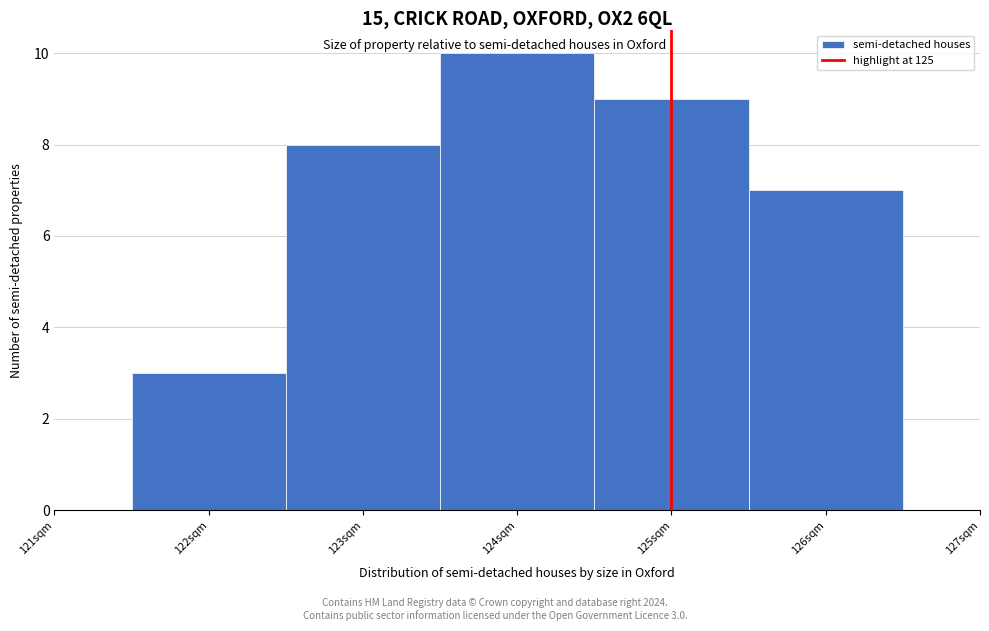

Which range on the x-axis has the tallest bar?

123.5 to 124.5